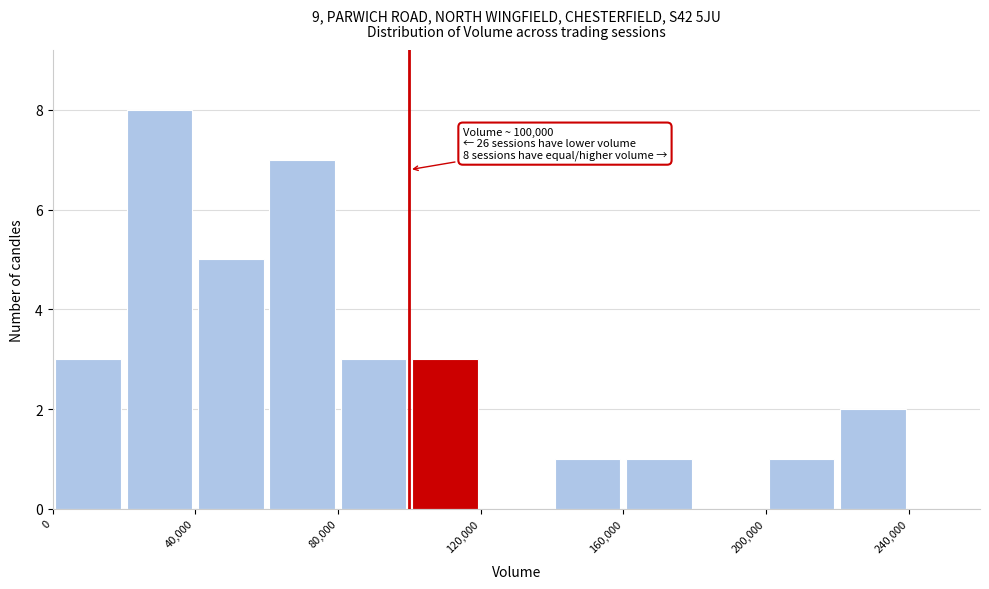

Over which range of the x-axis is the bar tallest?

20000 to 40000